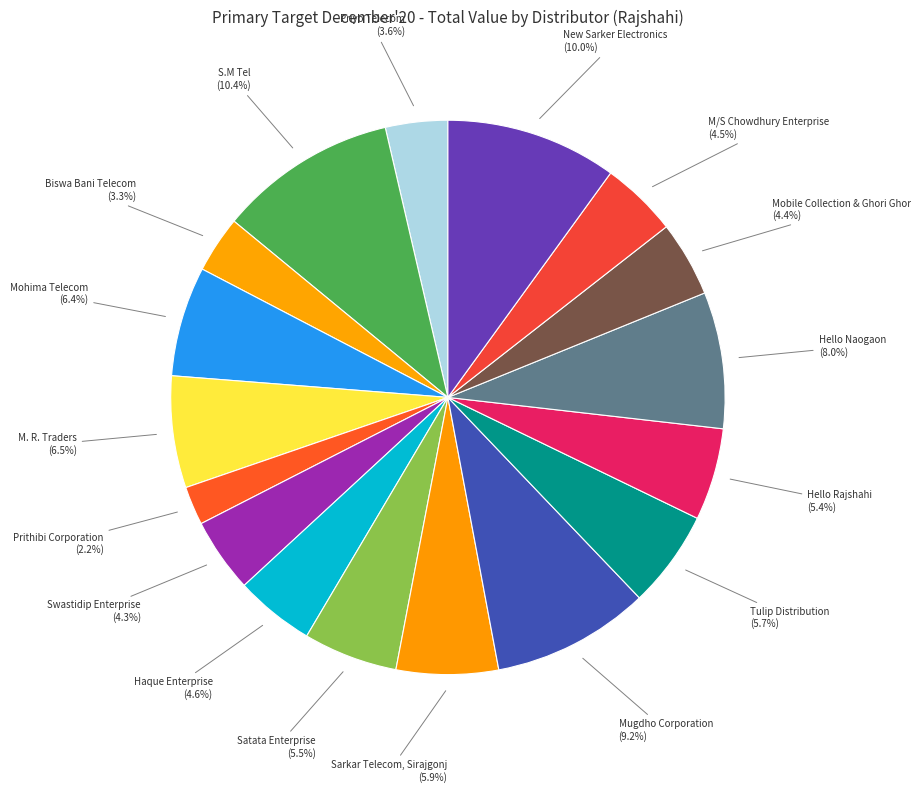

The Mugdho Corporation slice represents 1% of the pie. True or false?

False